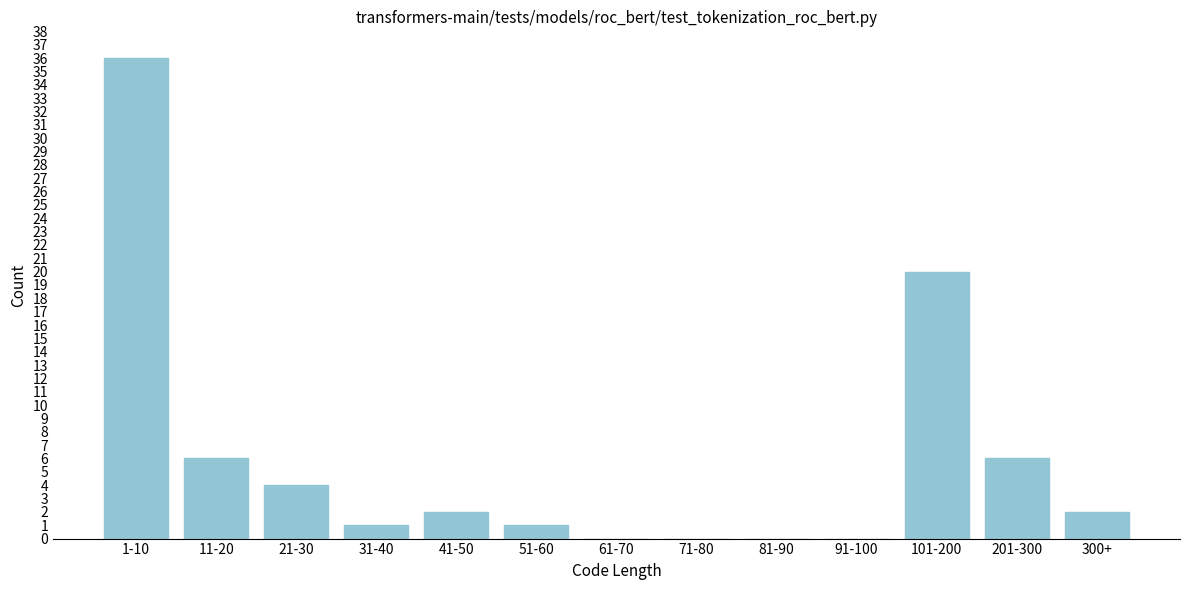

Reading left to right, extract all data points from this chart.

1-10=36	11-20=6	21-30=4	31-40=1	41-50=2	51-60=1	61-70=0	71-80=0	81-90=0	91-100=0	101-200=20	201-300=6	300+=2